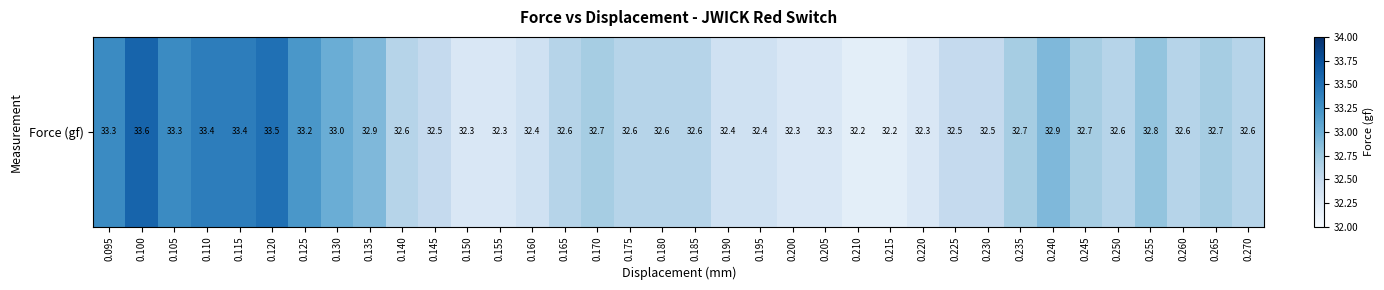

Reading right to left, what are all the values shown in this chart?

0.270=32.6	0.265=32.7	0.260=32.6	0.255=32.8	0.250=32.6	0.245=32.7	0.240=32.9	0.235=32.7	0.230=32.5	0.225=32.5	0.220=32.3	0.215=32.2	0.210=32.2	0.205=32.3	0.200=32.3	0.195=32.4	0.190=32.4	0.185=32.6	0.180=32.6	0.175=32.6	0.170=32.7	0.165=32.6	0.160=32.4	0.155=32.3	0.150=32.3	0.145=32.5	0.140=32.6	0.135=32.9	0.130=33.0	0.125=33.2	0.120=33.5	0.115=33.4	0.110=33.4	0.105=33.3	0.100=33.6	0.095=33.3